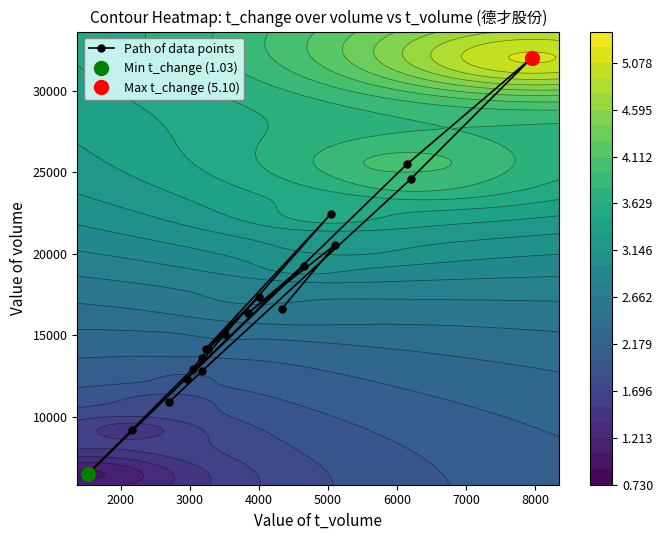

What is the value of the Path of data points point at the 10th from the left?

15089